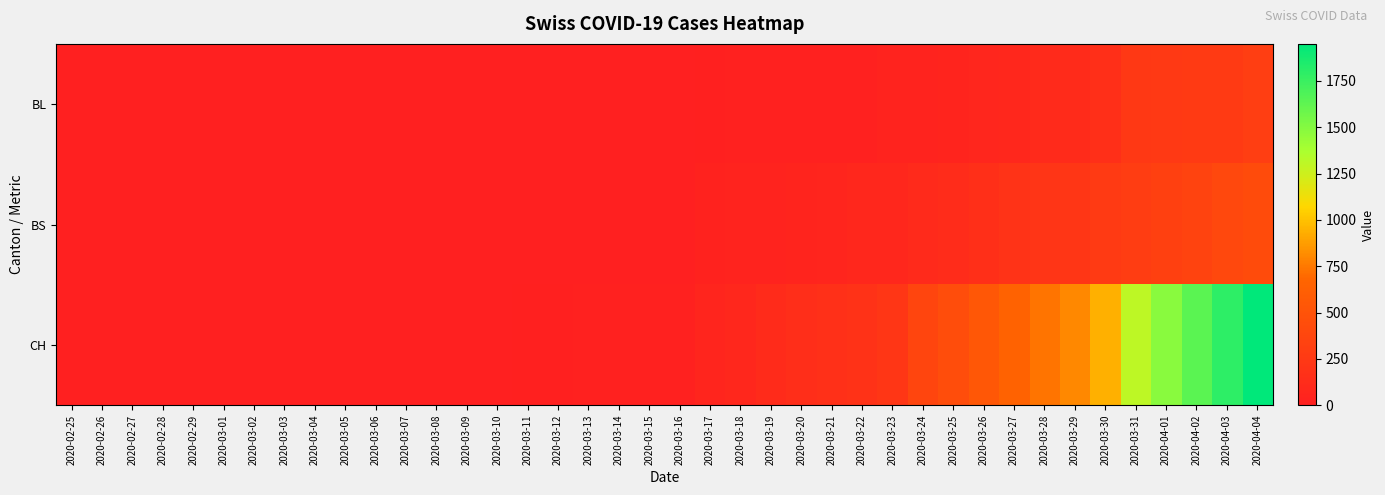

Count the number of categories in the chart.

40